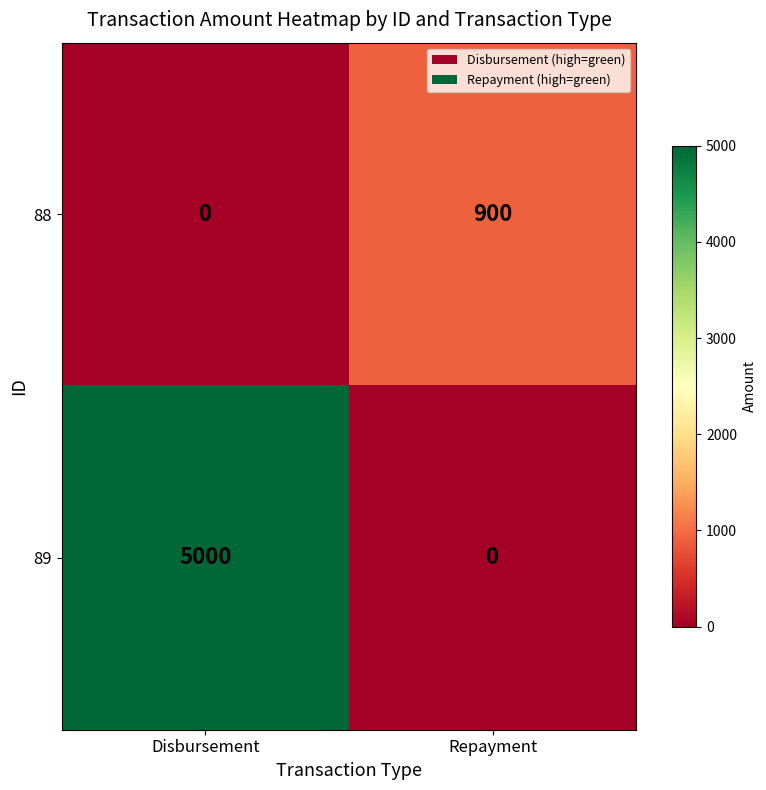

What is the difference between the maximum and minimum values in the 89 series?

5000